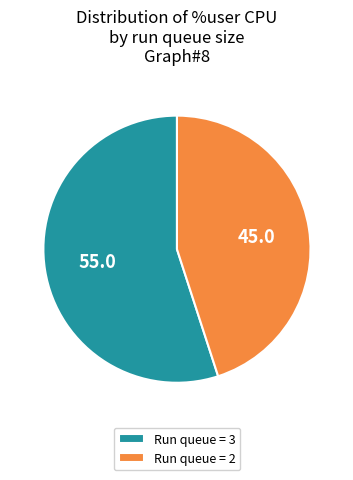

Combined, do Run queue = 2 and Run queue = 3 account for over 50%?

Yes